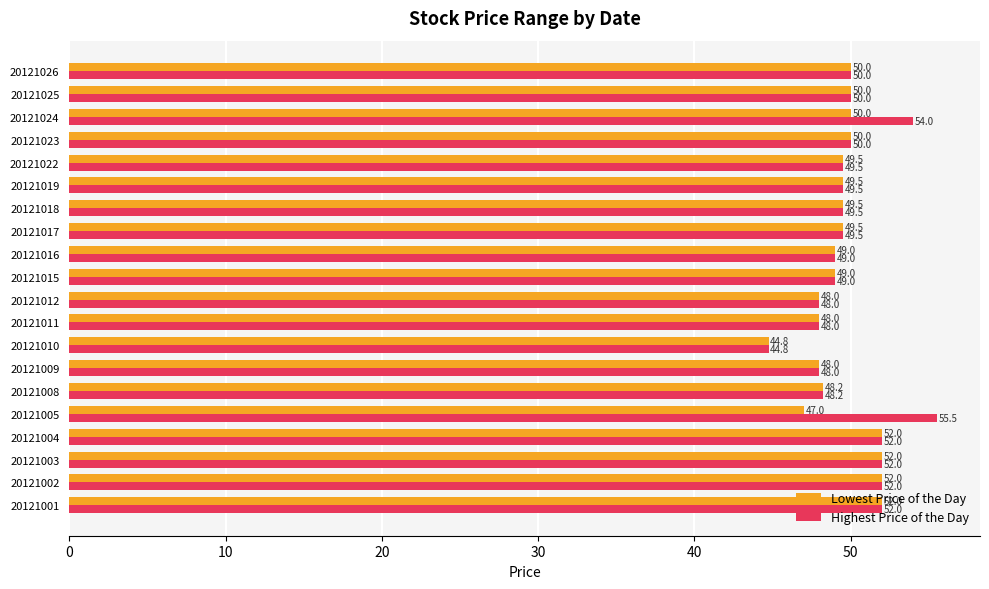

Is the value of Lowest Price of the Day at 20121009 greater than the value of Highest Price of the Day at 20121010?

Yes